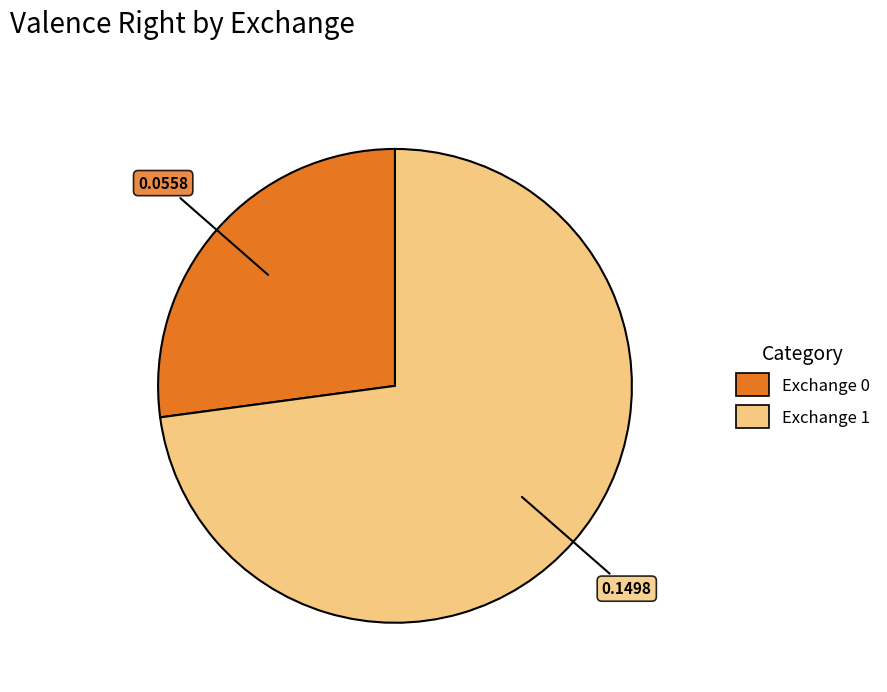

Is there any slice that represents more than half of the pie?

Yes